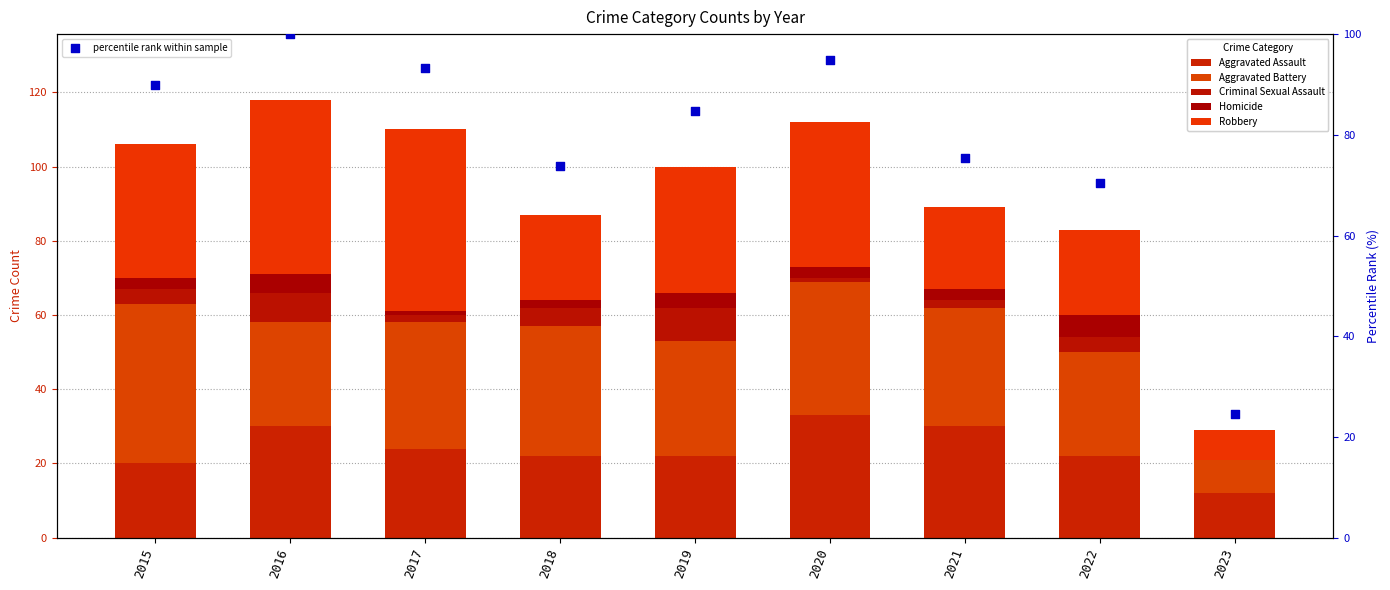

At which category is the sum across all series the highest?

2016